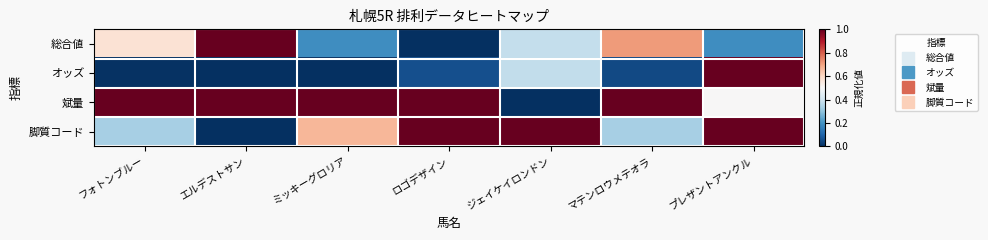

How many categories are shown in the chart?

7